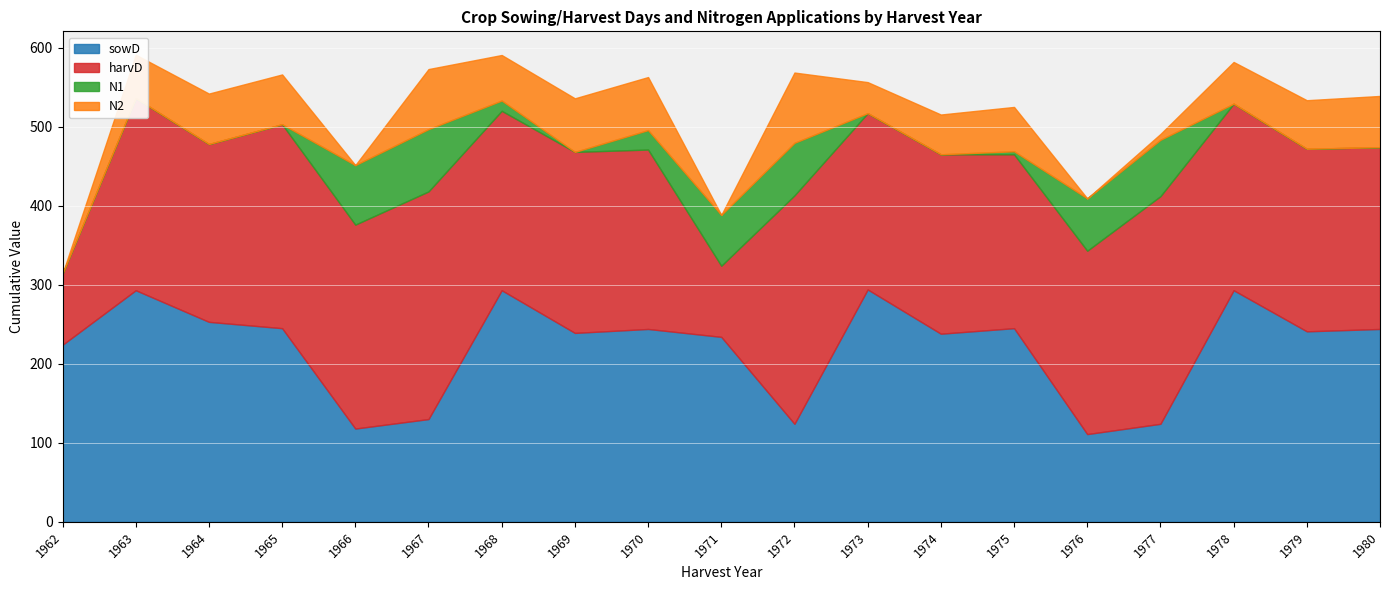

Reading left to right, list all the values displayed in this chart.

sowD: 1962=224.0	1963=293.0	1964=253.0	1965=245.0	1966=118.0	1967=130.0	1968=293.0	1969=239.0	1970=244.0	1971=234.0	1972=124.0	1973=294.0	1974=238.0	1975=245.0	1976=111.0	1977=124.0	1978=293.0	1979=241.0	1980=244.0
harvD: 1962=90.0	1963=243.0	1964=225.0	1965=258.0	1966=258.0	1967=288.0	1968=227.0	1969=229.0	1970=227.0	1971=90.0	1972=289.0	1973=223.0	1974=227.0	1975=220.0	1976=232.0	1977=288.0	1978=236.0	1979=231.0	1980=230.0
N1: 1962=0.0	1963=0.0	1964=0.0	1965=0.0	1966=75.3	1967=78.8	1968=13.0	1969=0.0	1970=24.6	1971=64.3	1972=66.5	1973=0.0	1974=0.0	1975=3.8	1976=66.2	1977=71.3	1978=0.0	1979=0.0	1980=0.0
N2: 1962=0.0	1963=55.0	1964=63.8	1965=63.0	1966=0.0	1967=76.0	1968=57.6	1969=67.8	1970=67.1	1971=0.0	1972=88.9	1973=39.3	1974=50.3	1975=56.1	1976=0.0	1977=7.4	1978=52.8	1979=61.4	1980=64.8